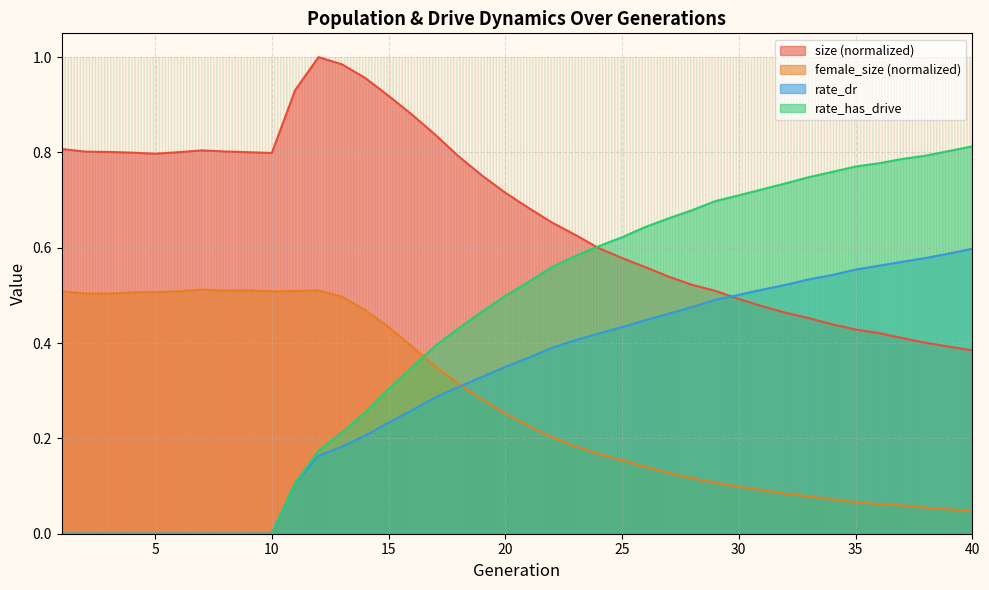

What are all the series names shown in the legend?

size (normalized), female_size (normalized), rate_dr, rate_has_drive